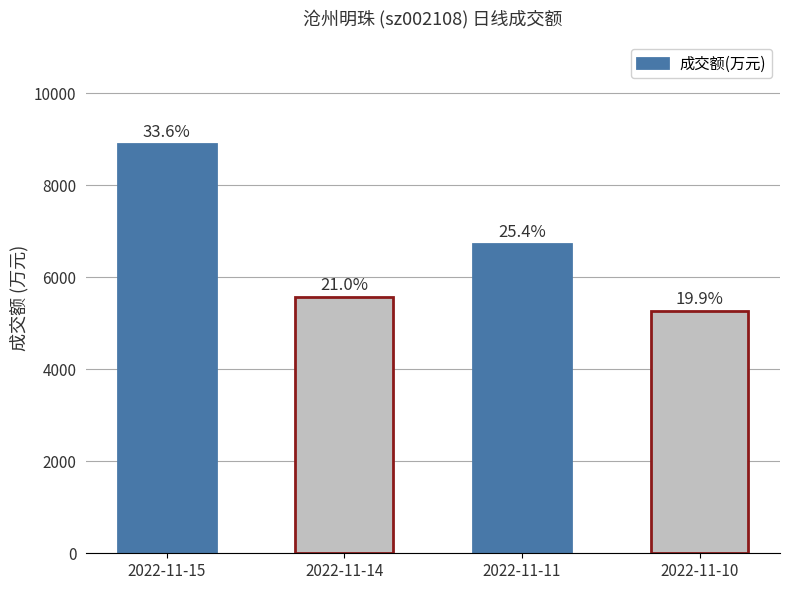

Are the bars horizontal?

No